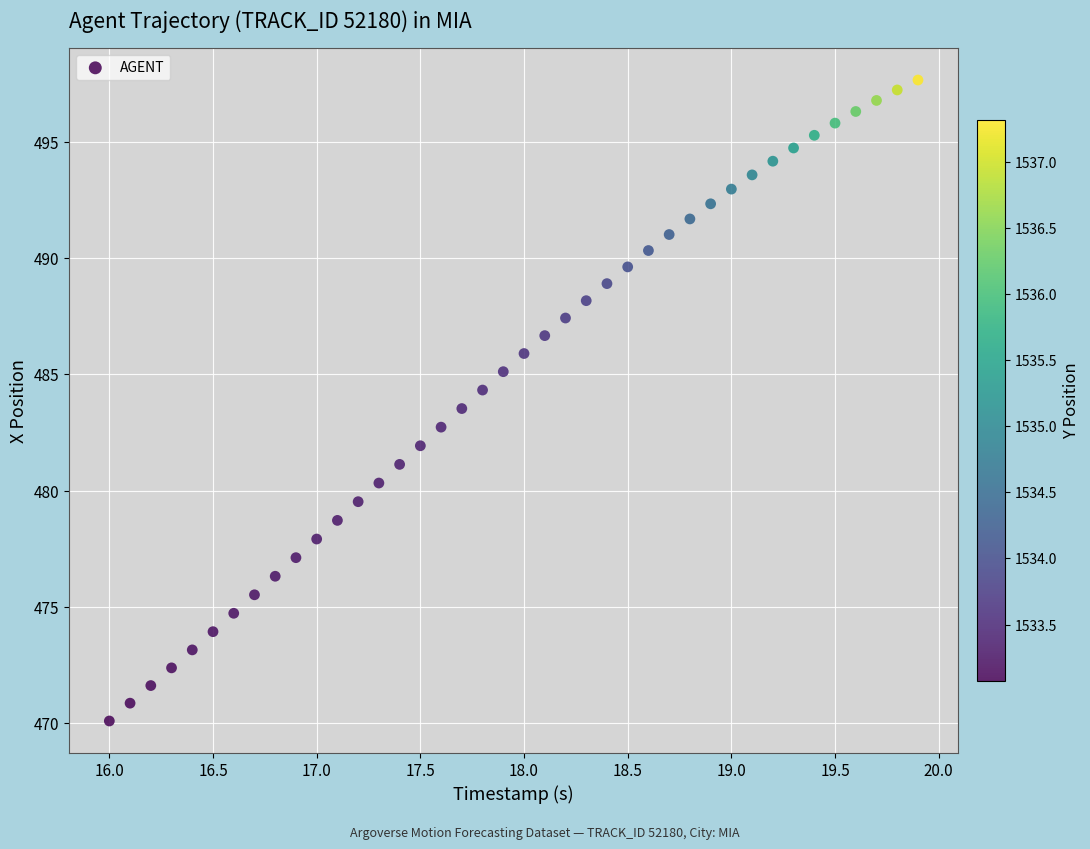

What is the range of Y values (max minus min)?

27.6